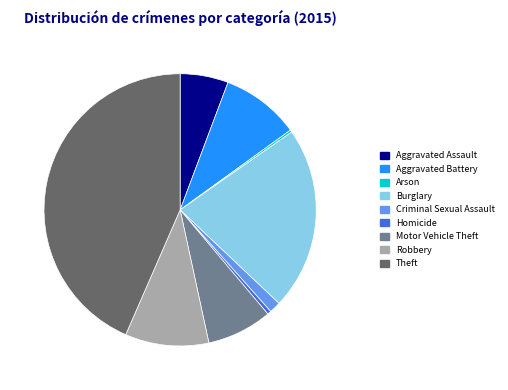

Do Criminal Sexual Assault and Robbery together represent more than half of the pie?

No